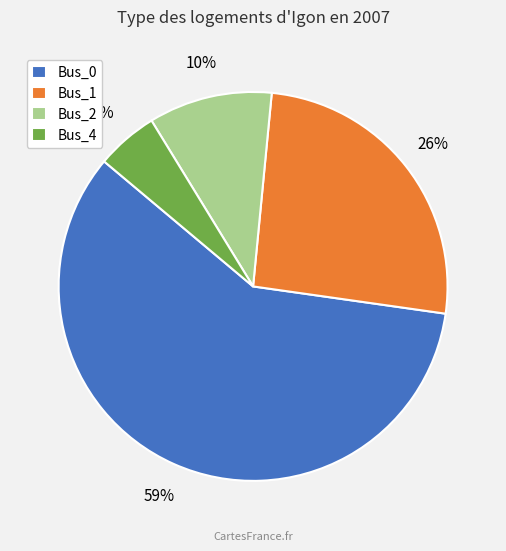

The Bus_4 slice represents 15% of the pie. True or false?

False